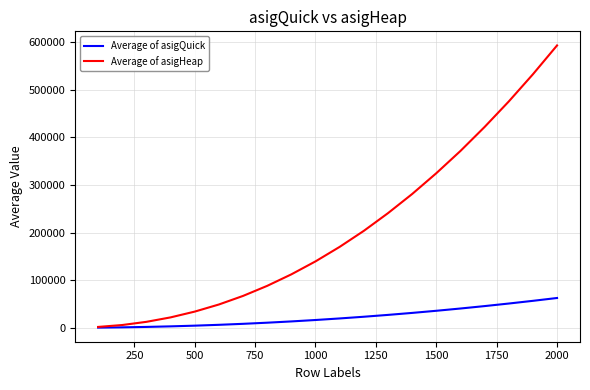

What is the smallest value displayed?

277